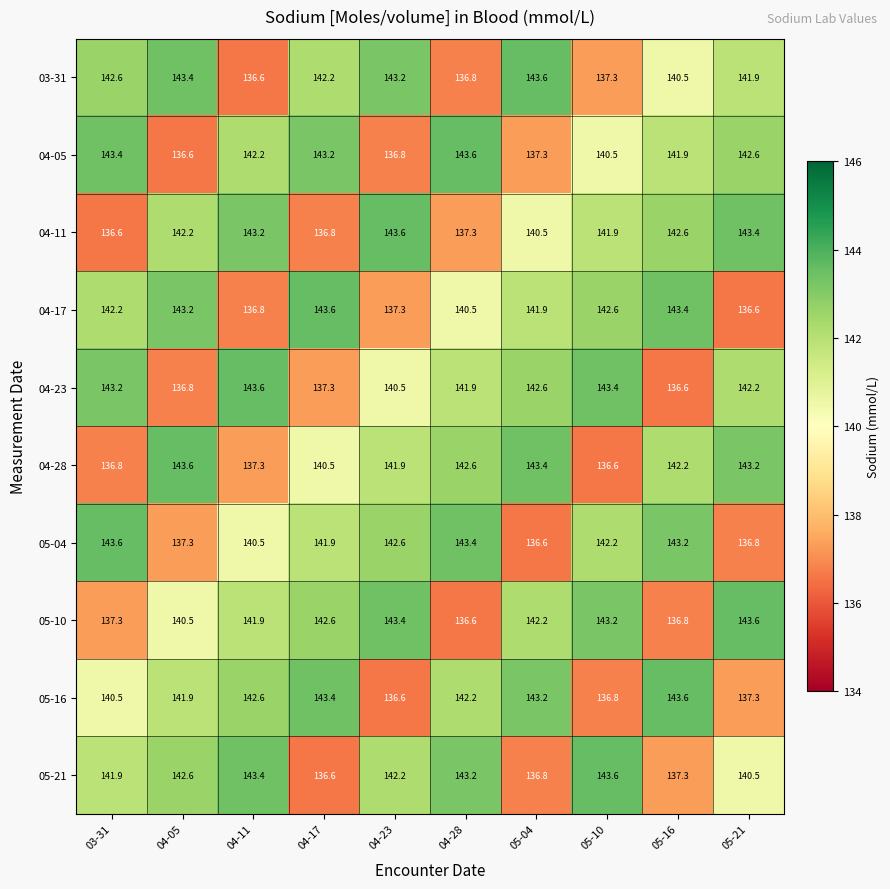

What is the sum of the 04-11 values at 04-05 and 04-23?

285.8